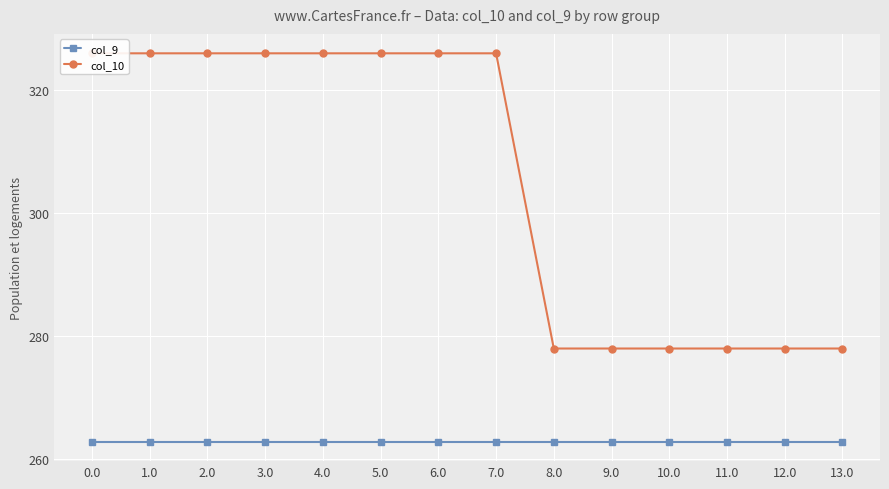

What is the value of the col_10 point at the 13th from the left?

278.0